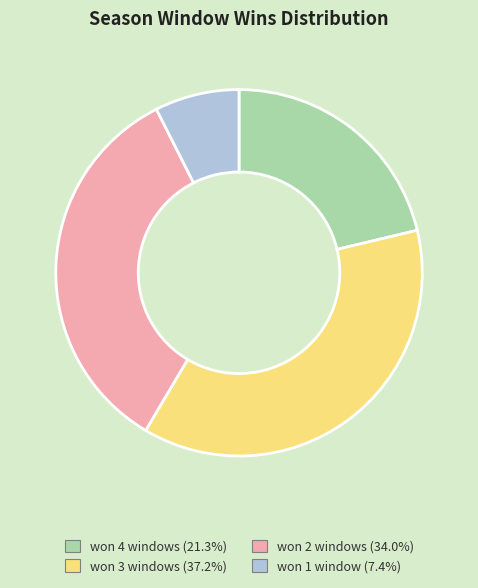

Between won 4 windows and won 1 window, which is larger?

won 4 windows